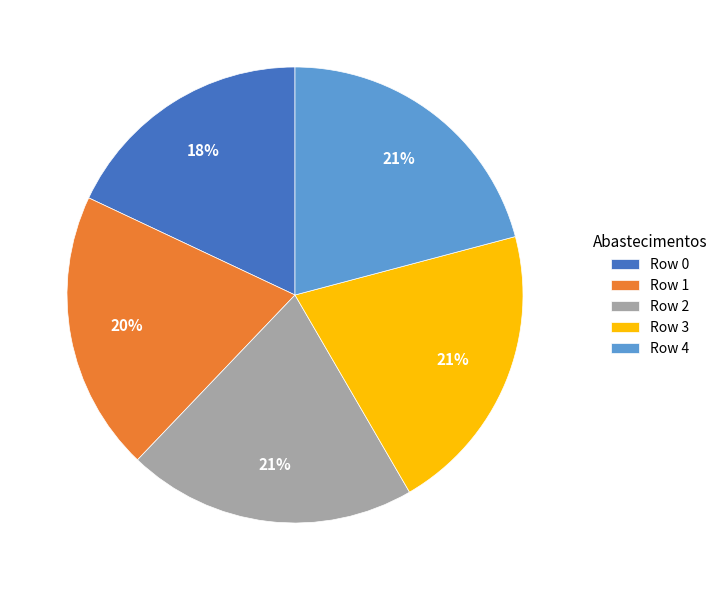

To the nearest percent, what is the average slice percentage?

20%